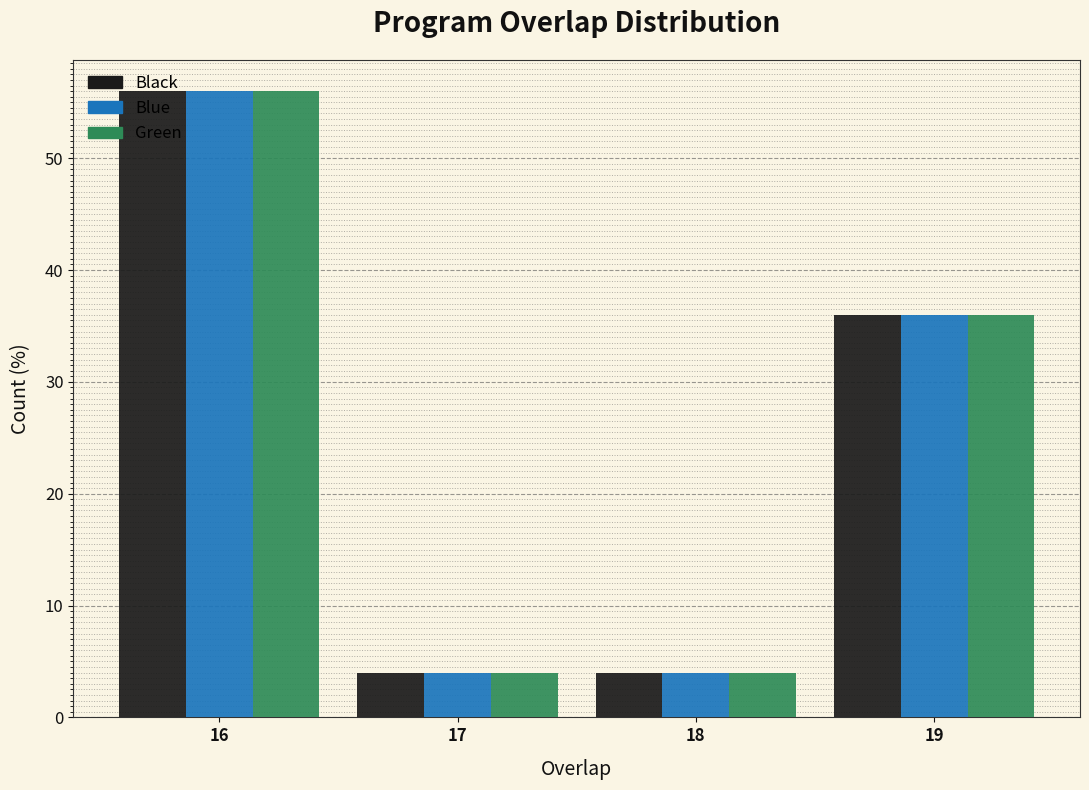

Reading left to right, transcribe this chart: for each range on the x-axis, give the height of each series' bar. The values are not printed on the chart, so give them approximately, as read against the axis.

15.5 to 16.5: Black=56	Blue=56	Green=56
16.5 to 17.5: Black=4	Blue=4	Green=4
17.5 to 18.5: Black=4	Blue=4	Green=4
18.5 to 19.5: Black=36	Blue=36	Green=36